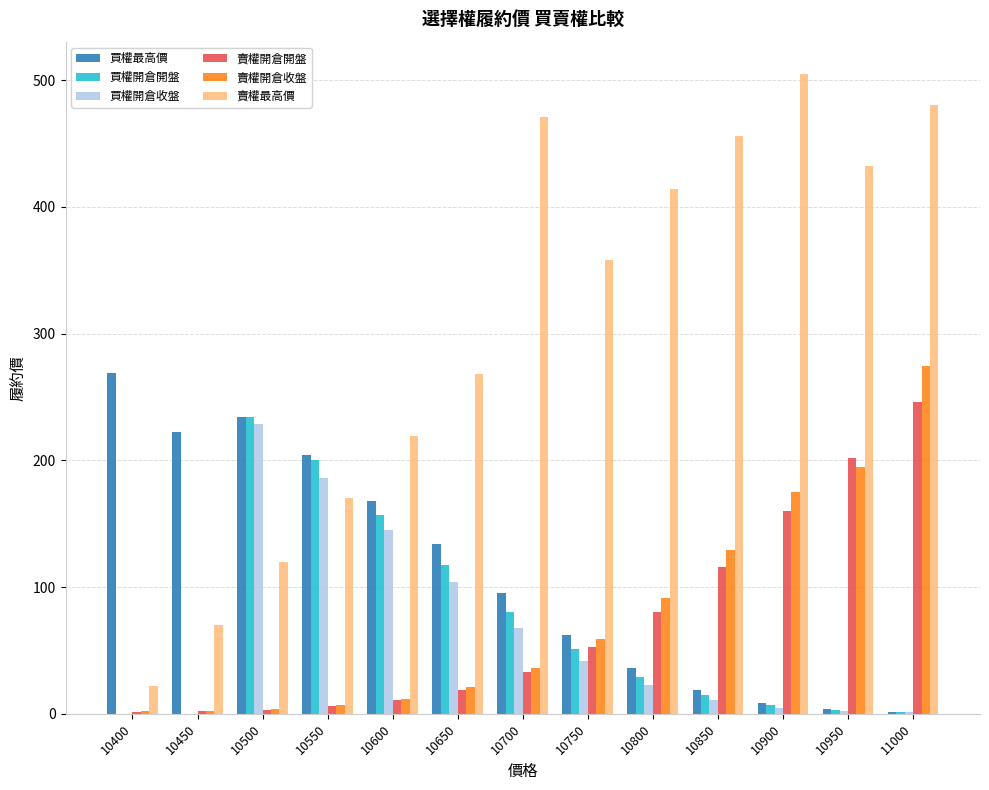

What value does the 買權開倉收盤 series have at 10750?

41.5